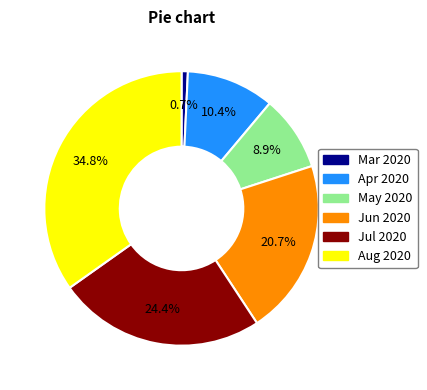

Combined, do Jul 2020 and Apr 2020 account for over 50%?

No